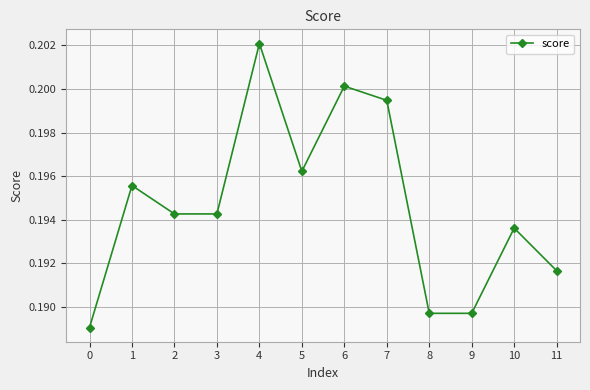

What is the sum of all values?

2.3